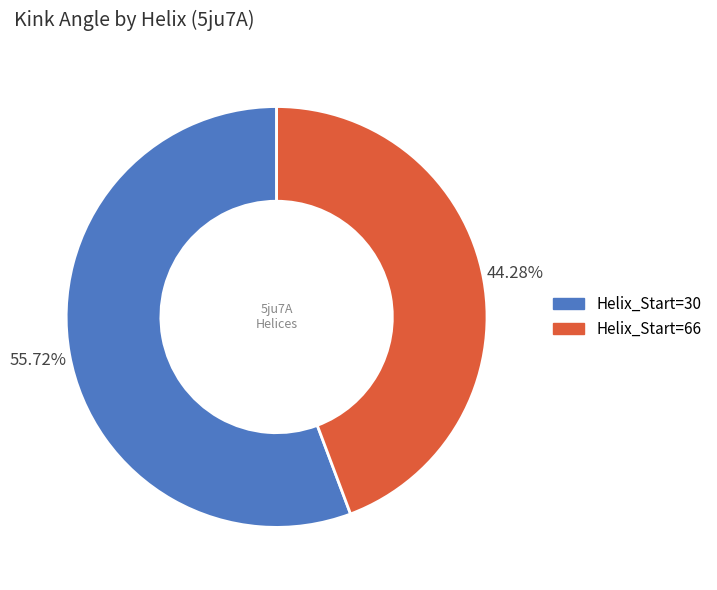

To the nearest percent, what is the difference between the largest and smallest slice percentages?

11%